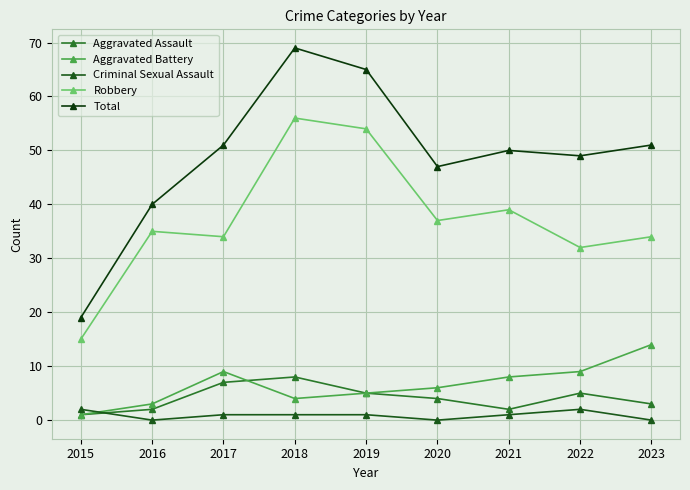

True or false: Total and Robbery cross at least once.

False